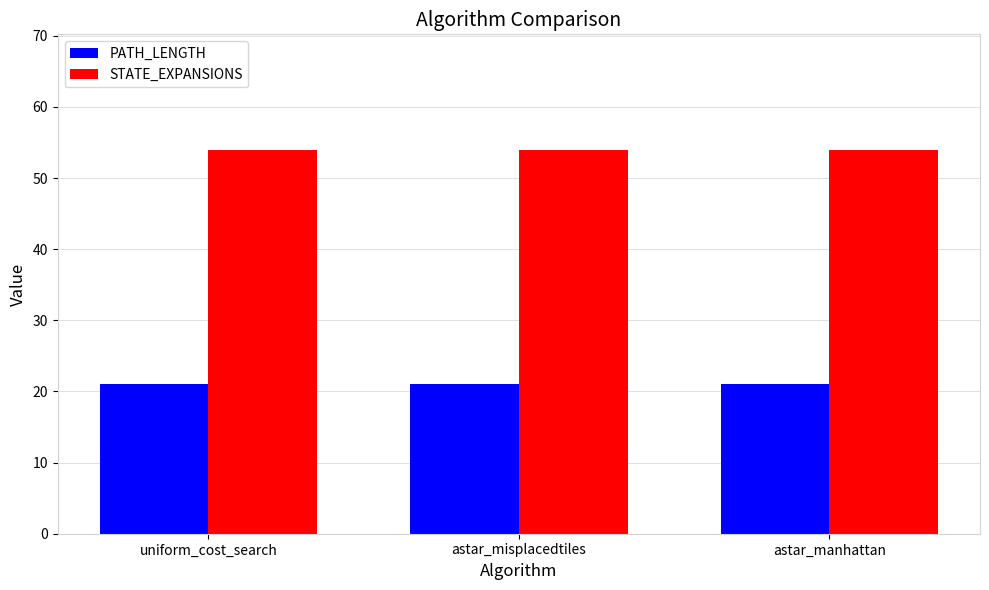

What is the highest value of the STATE_EXPANSIONS series?

54